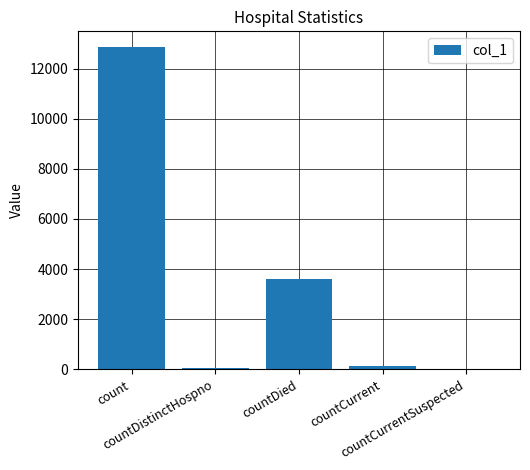

Is it true that the value at countDistinctHospno is 59?

True